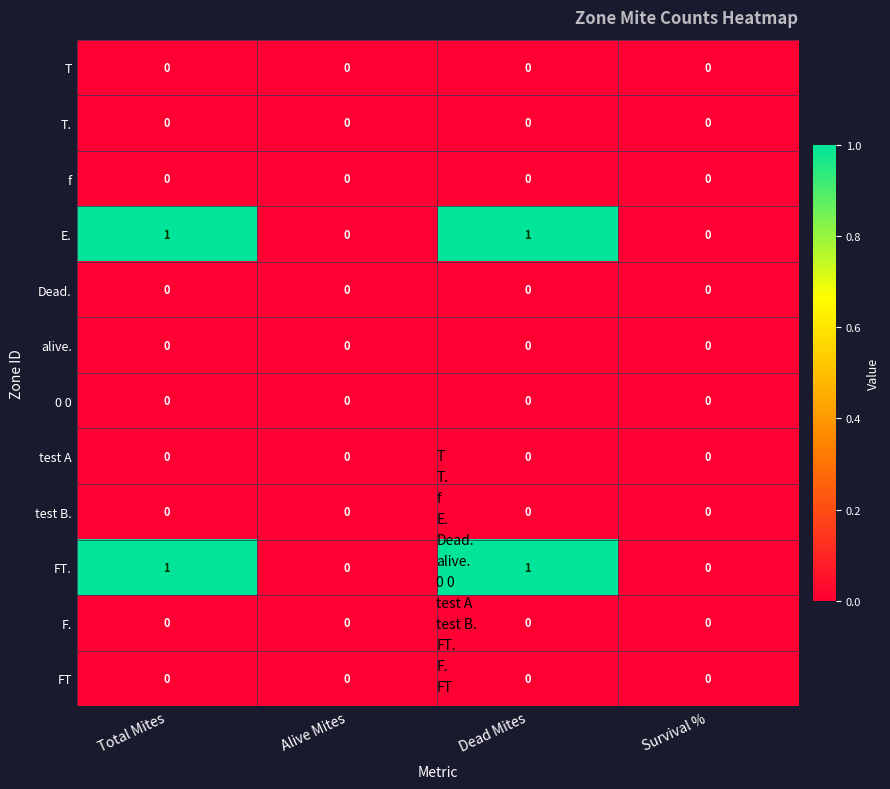

How many data points does each series have?

4